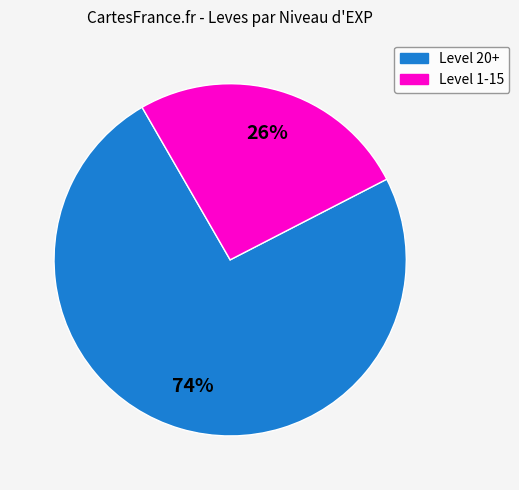

To the nearest percent, what is the average slice percentage?

50%